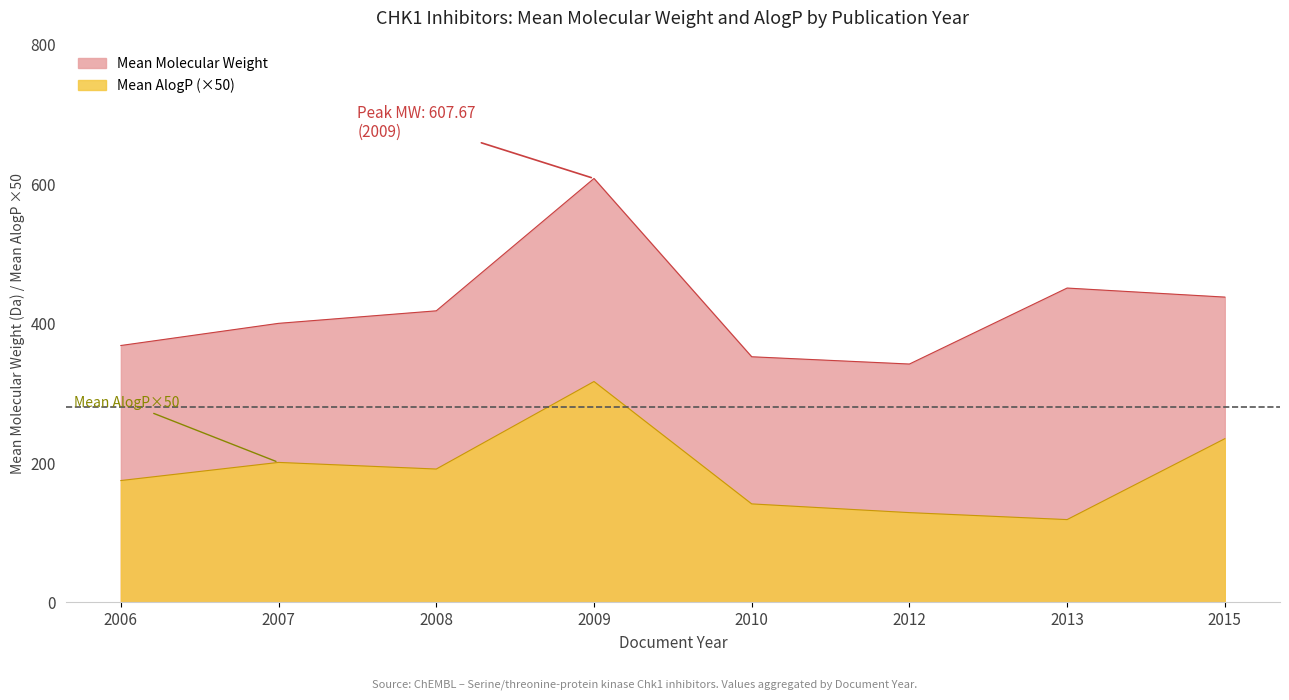

The value of Mean Molecular Weight at 2006 is 246.5. True or false?

False